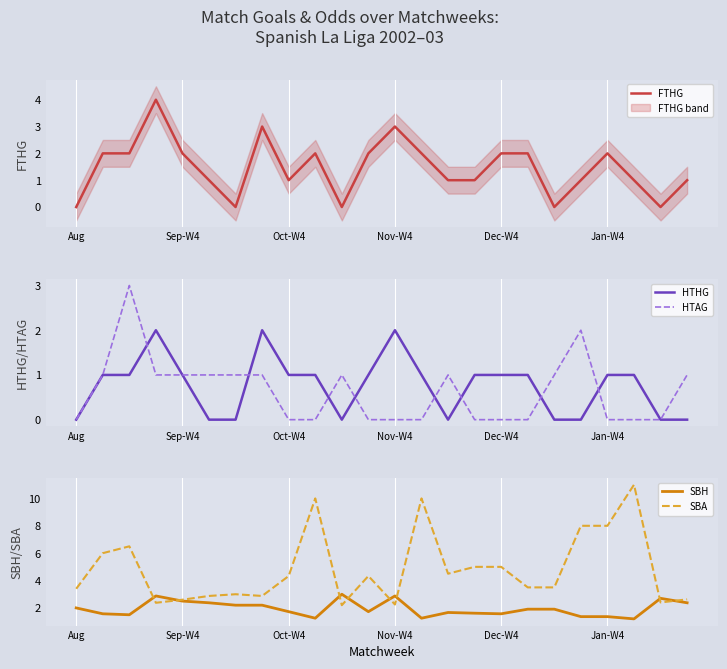

How many series are shown in this chart?

5